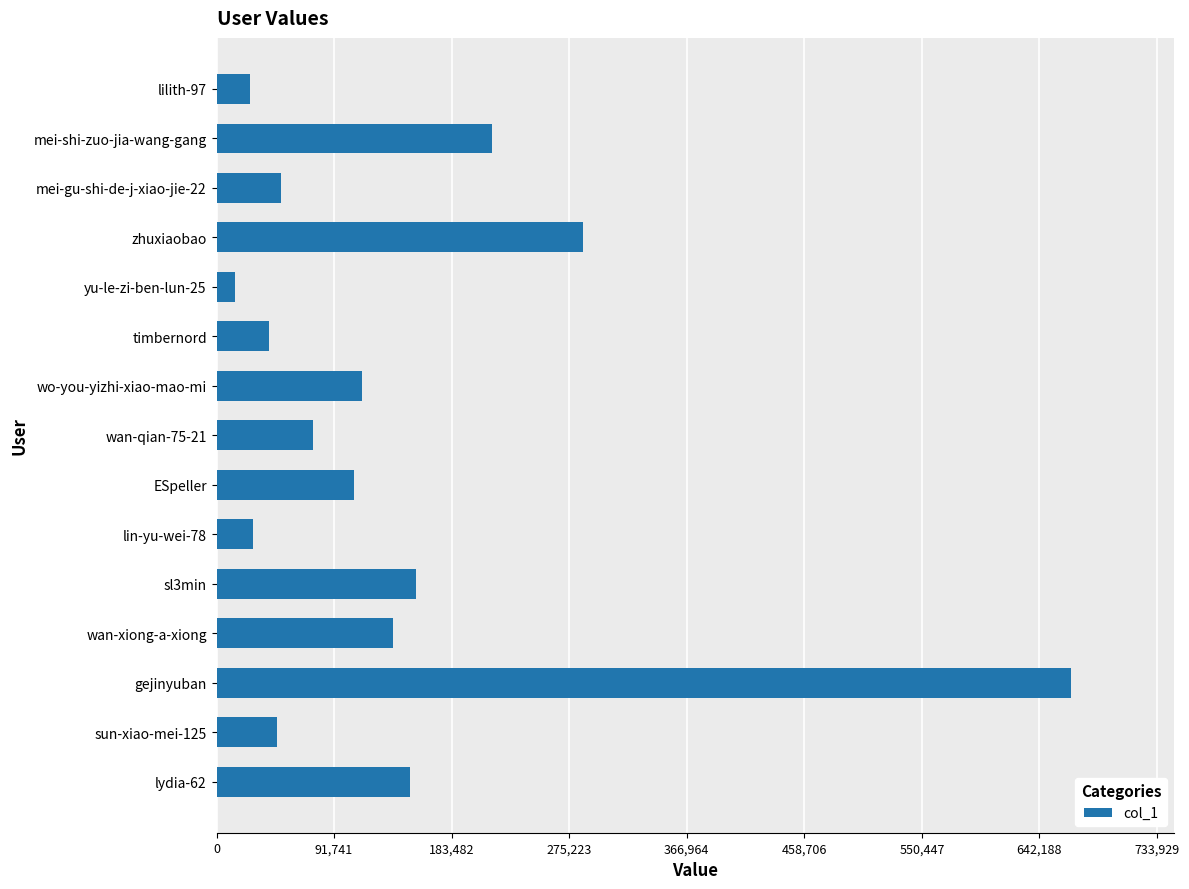

What is the value of the 12th bar from the top?

137478